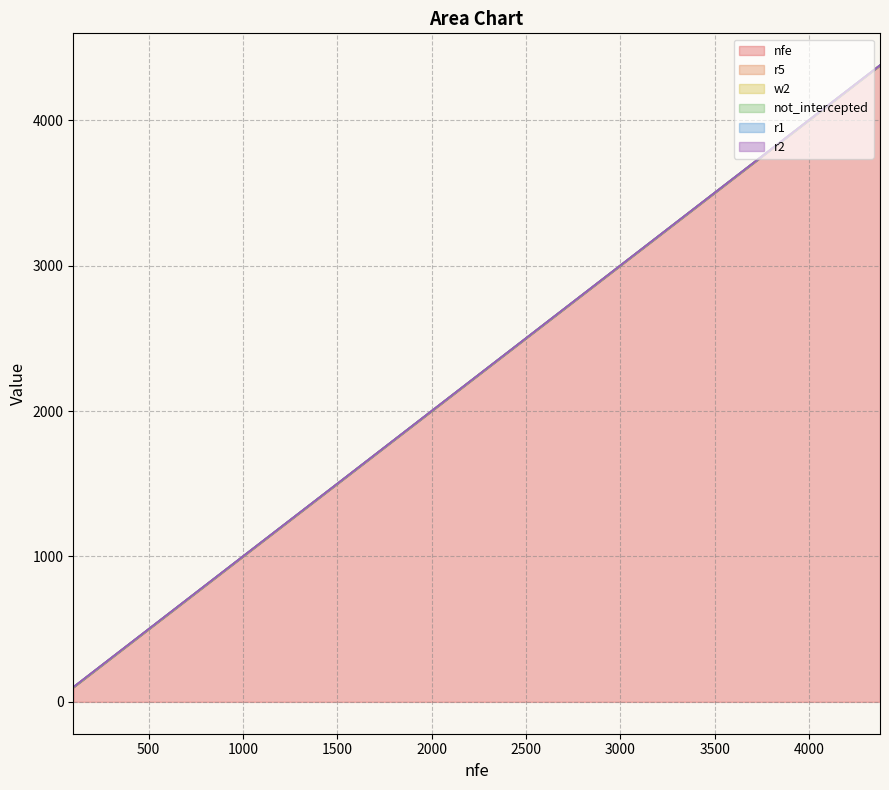

What is the value of the not_intercepted point at the 1st from the left?

0.7